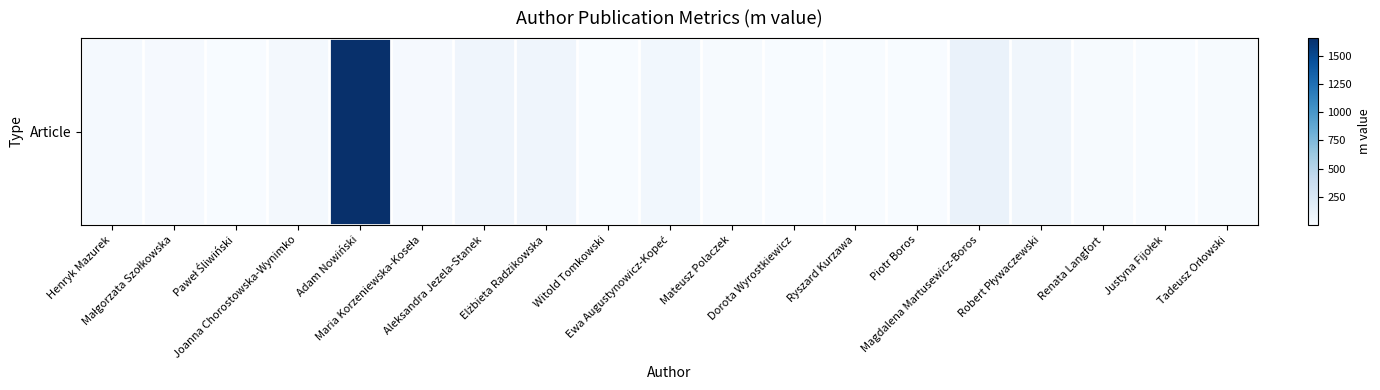

What is the difference between the values at Piotr Boros and Aleksandra Jezela-Stanek?

65